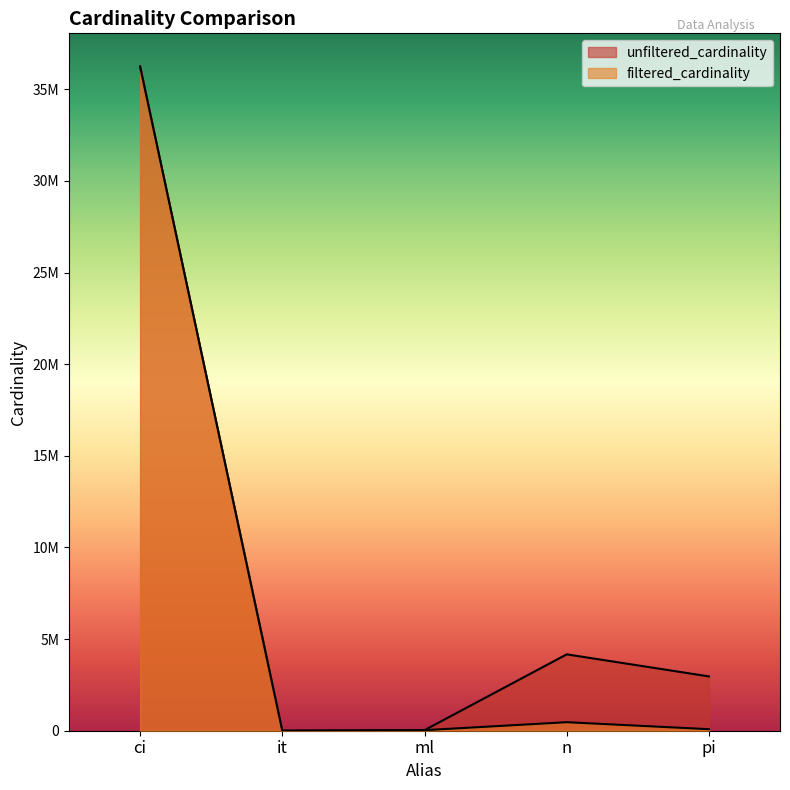

At which category is the sum across all series the highest?

ci